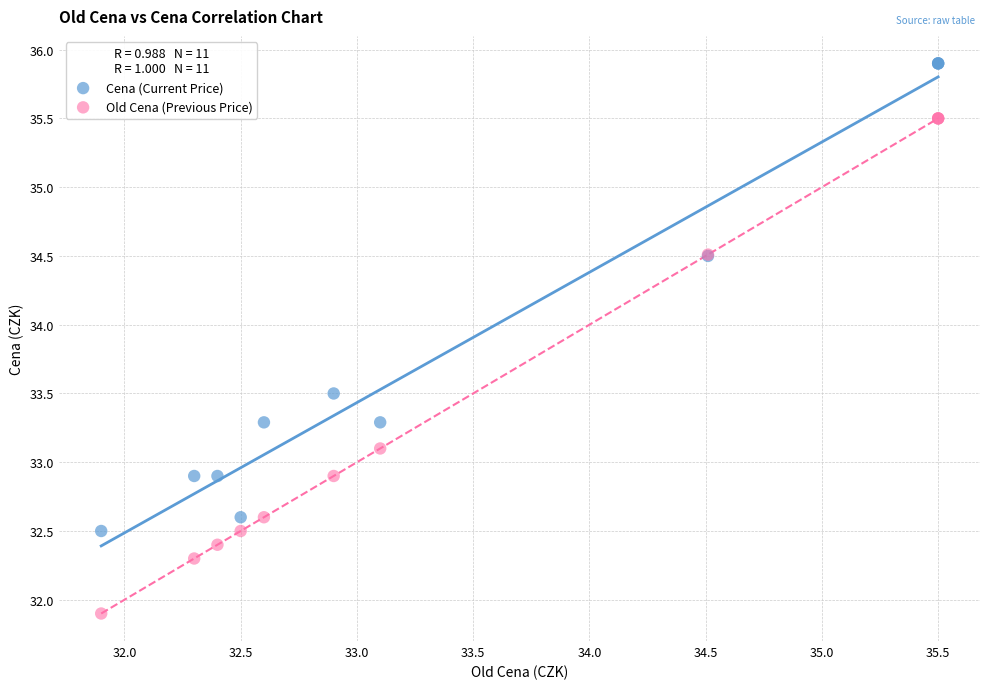

Which series has the largest Y range (max minus min)?

Old Cena (Previous Price)